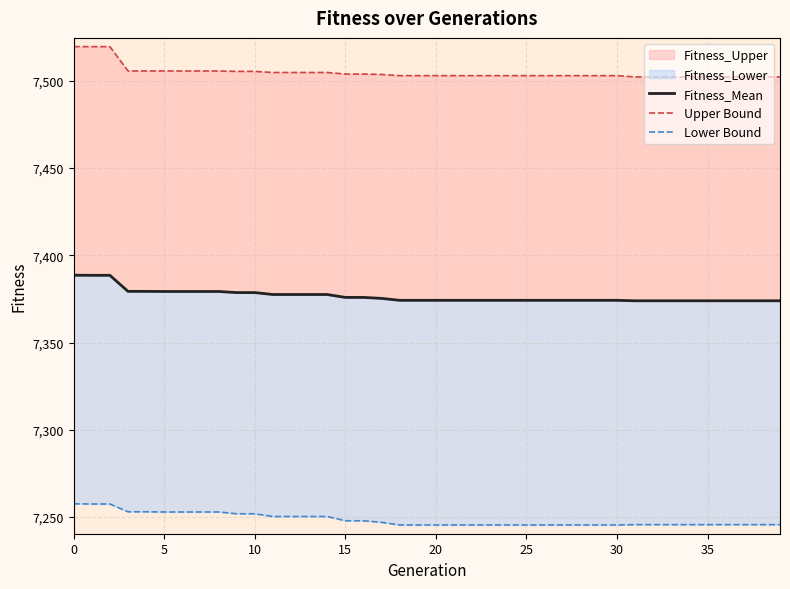

True or false: Lower Bound and Upper Bound cross at least once.

False